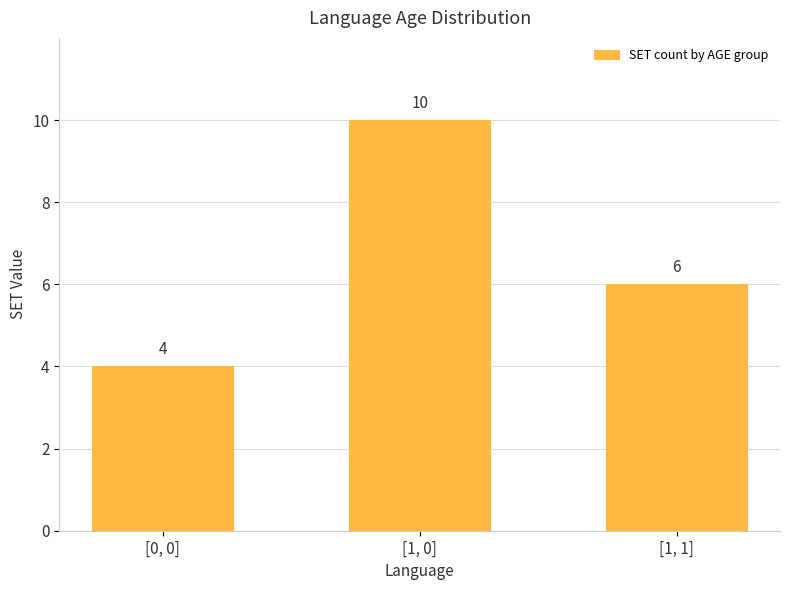

What is the difference between the values at [1, 1] and [1, 0]?

4